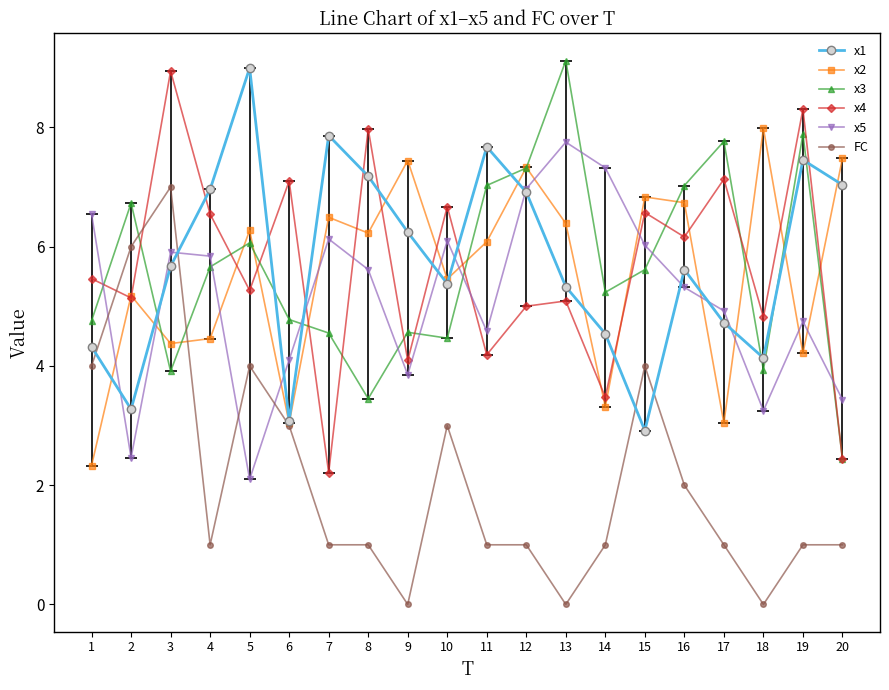

What is the lowest value of the x4 series?

2.2